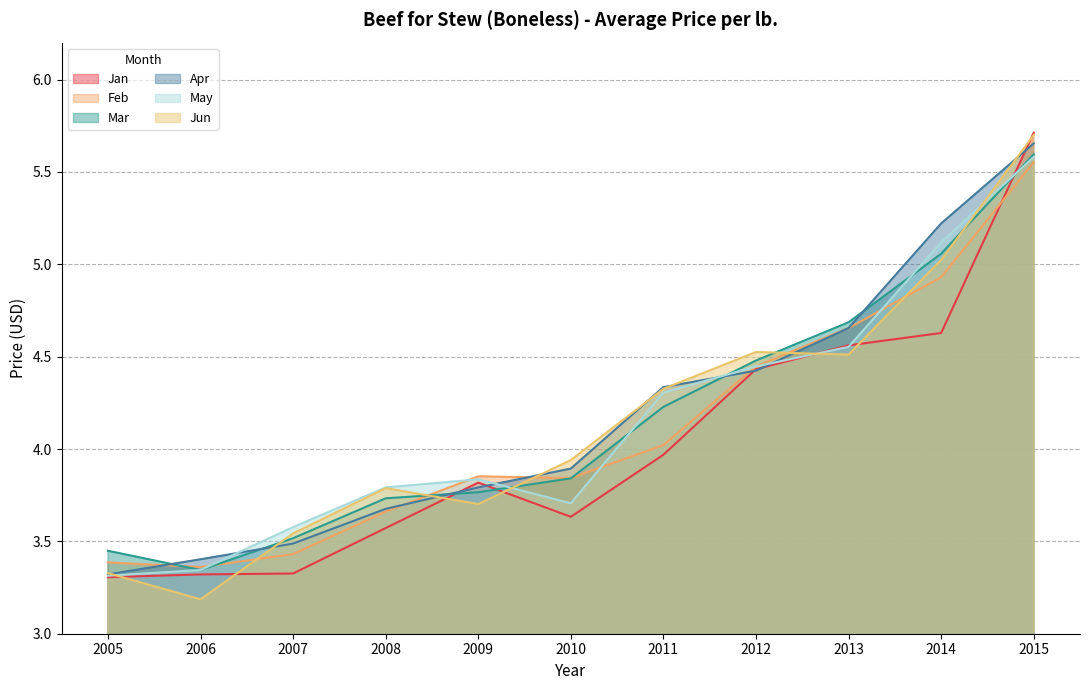

Reading right to left, what are all the values shown in this chart?

Jan: 2015=5.7	2014=4.6	2013=4.6	2012=4.4	2011=4.0	2010=3.6	2009=3.8	2008=3.6	2007=3.3	2006=3.3	2005=3.3
Feb: 2015=5.6	2014=4.9	2013=4.7	2012=4.4	2011=4.0	2010=3.8	2009=3.9	2008=3.7	2007=3.4	2006=3.4	2005=3.4
Mar: 2015=5.6	2014=5.1	2013=4.7	2012=4.5	2011=4.2	2010=3.8	2009=3.8	2008=3.7	2007=3.5	2006=3.3	2005=3.4
Apr: 2015=5.7	2014=5.2	2013=4.7	2012=4.4	2011=4.3	2010=3.9	2009=3.8	2008=3.7	2007=3.5	2006=3.4	2005=3.3
May: 2015=5.6	2014=5.1	2013=4.6	2012=4.4	2011=4.3	2010=3.7	2009=3.8	2008=3.8	2007=3.6	2006=3.3	2005=3.3
Jun: 2015=5.7	2014=5.0	2013=4.5	2012=4.5	2011=4.3	2010=3.9	2009=3.7	2008=3.8	2007=3.5	2006=3.2	2005=3.3